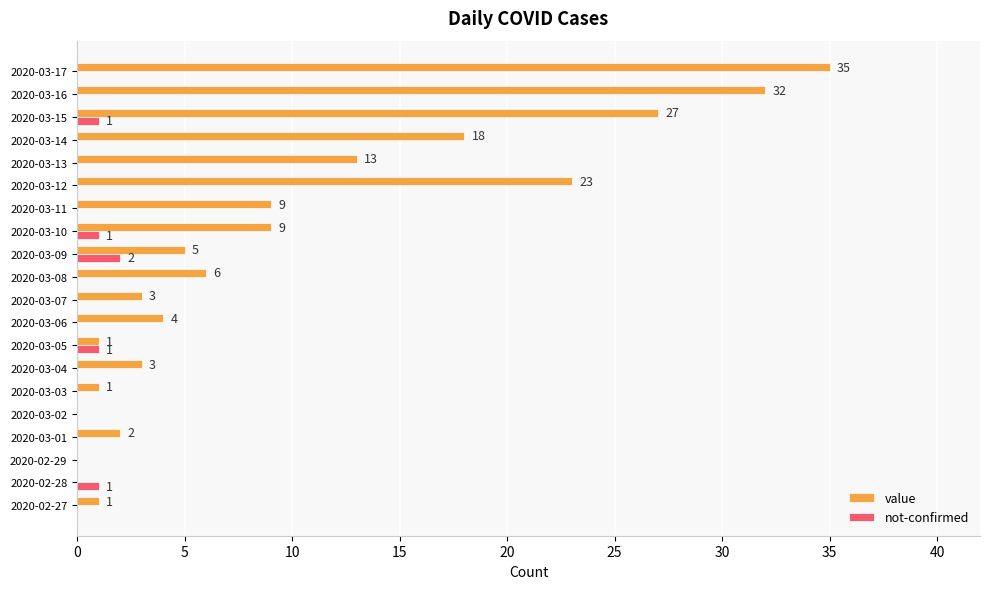

Which series has the largest range (max minus min)?

value